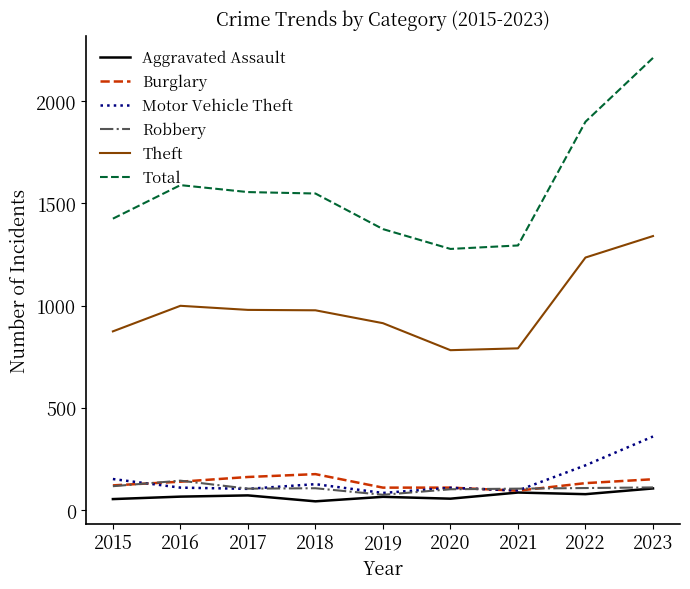

Which category has the highest value in the Motor Vehicle Theft series?

2023